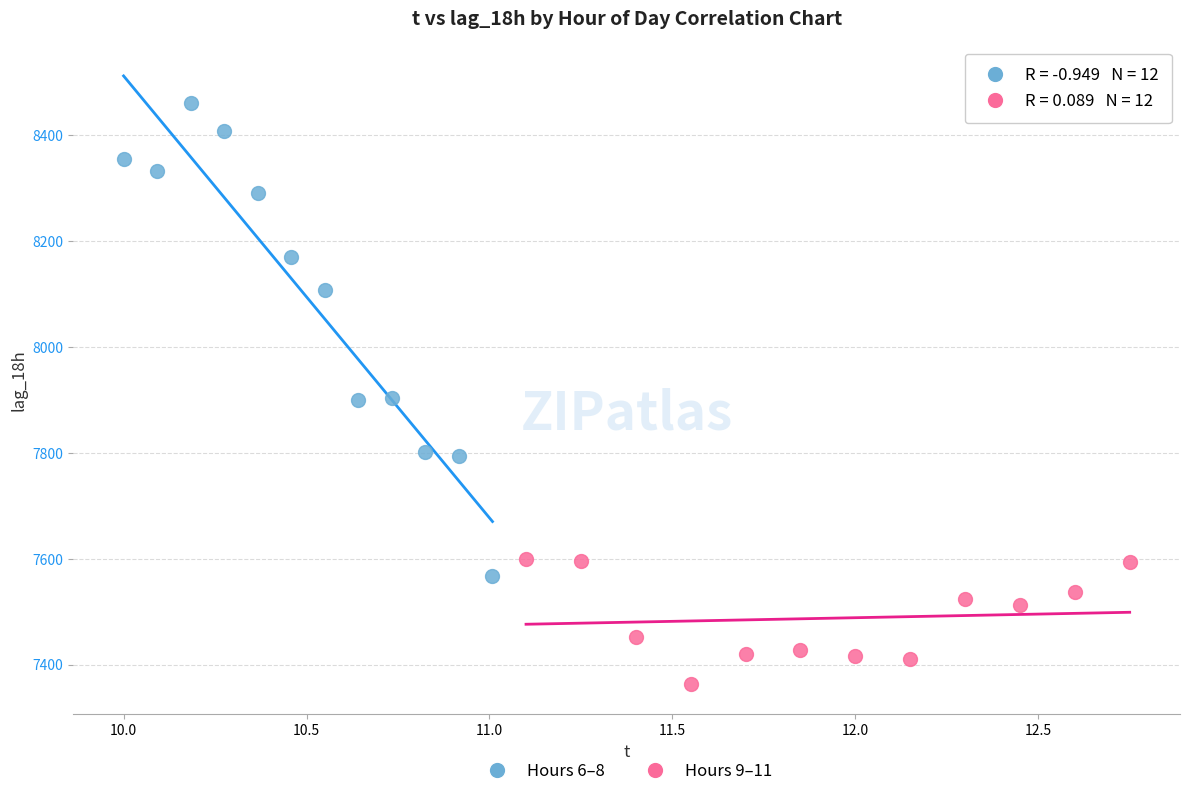

Which series has the widest spread of Y values?

Hours 6–8